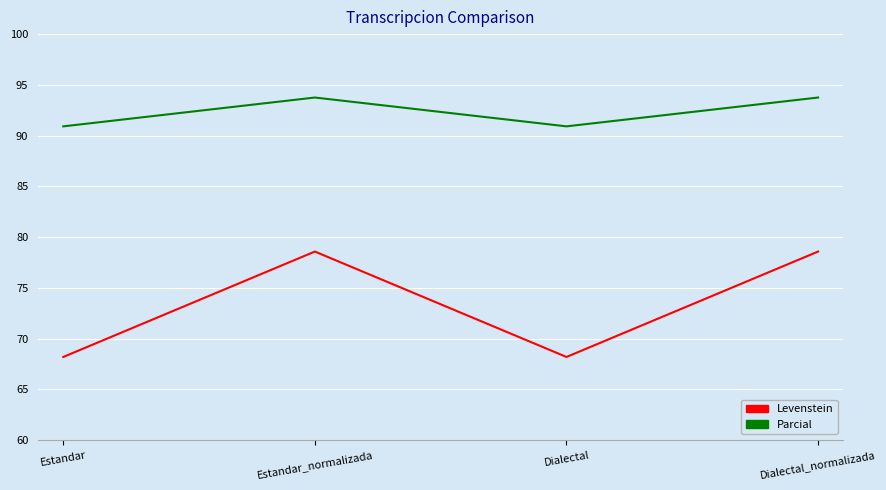

Is it true that Parcial equals 121.6 at Dialectal?

False